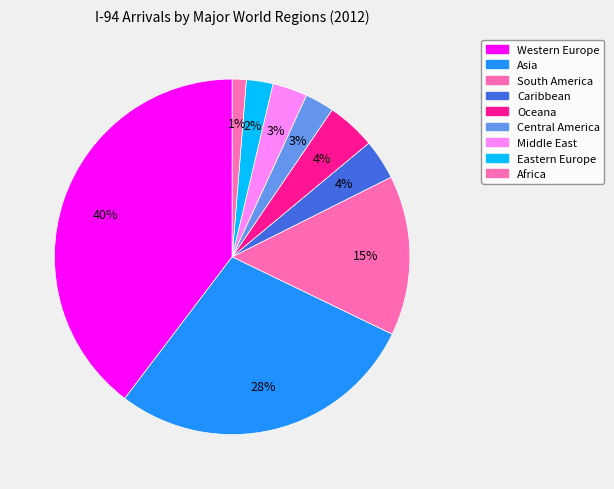

How many segments does this pie chart have?

9